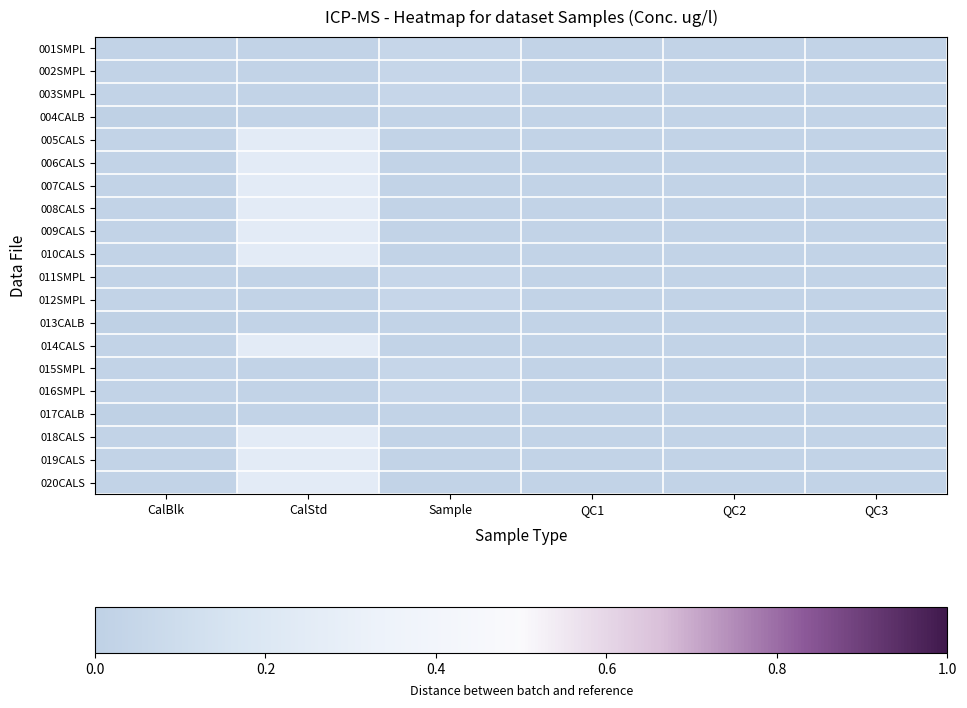

Rank the series by their maximum value, from highest to lowest.

005CALS, 006CALS, 007CALS, 008CALS, 009CALS, 010CALS, 014CALS, 018CALS, 019CALS, 020CALS, 001SMPL, 002SMPL, 003SMPL, 011SMPL, 012SMPL, 015SMPL, 016SMPL, 004CALB, 013CALB, 017CALB